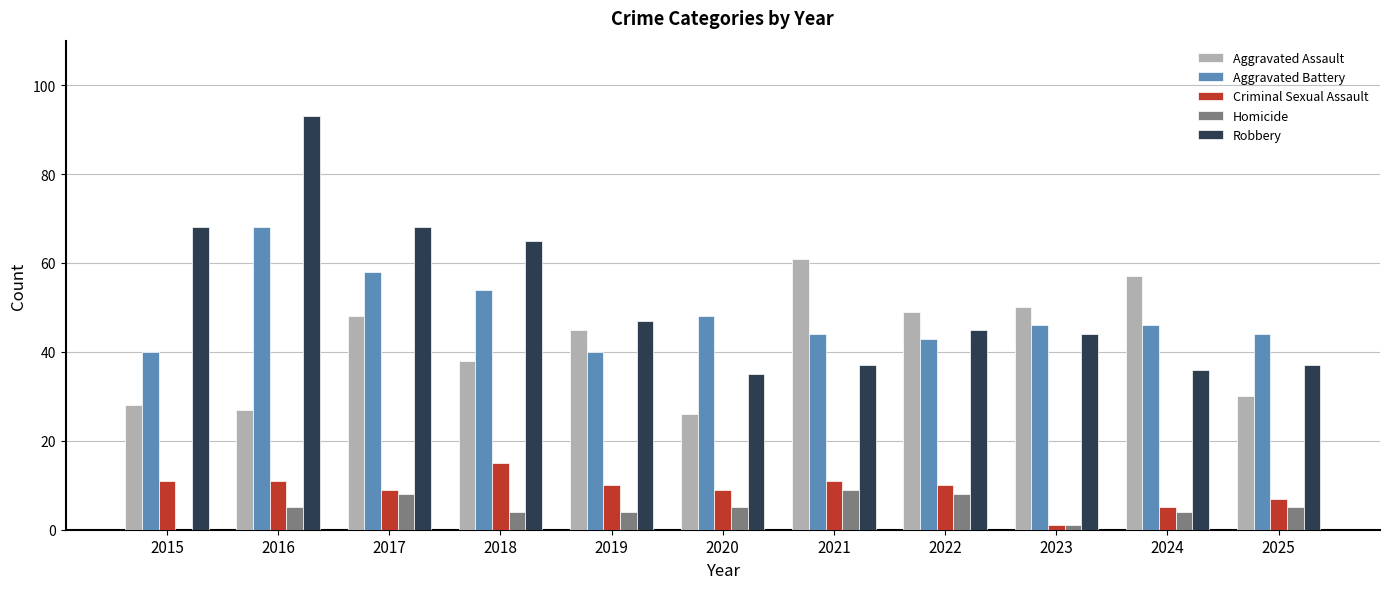

Is the value of Homicide at 2022 greater than the value of Aggravated Assault at 2022?

No